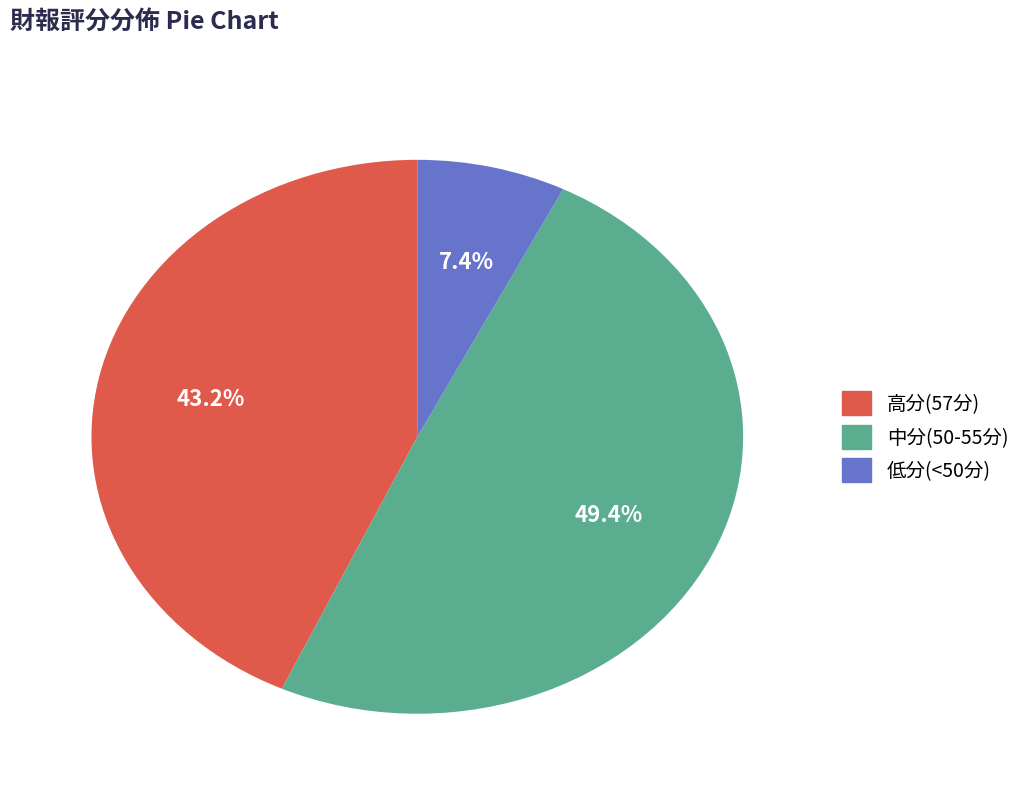

Which has a higher value, 低分(<50分) or 中分(50-55分)?

中分(50-55分)